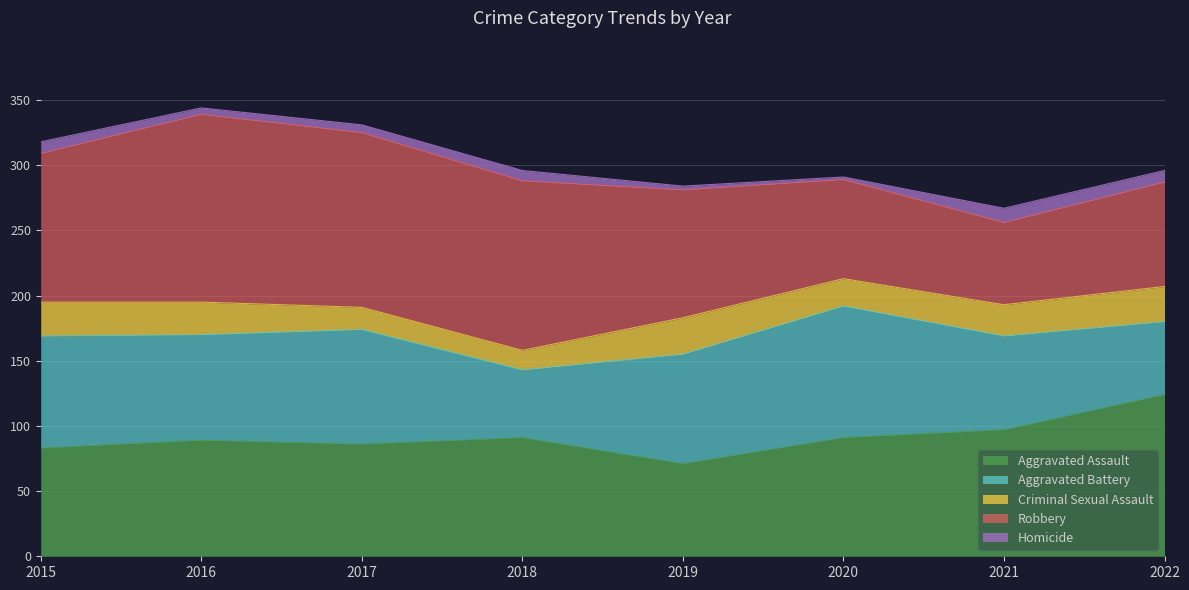

At which category is the sum across all series the highest?

2016